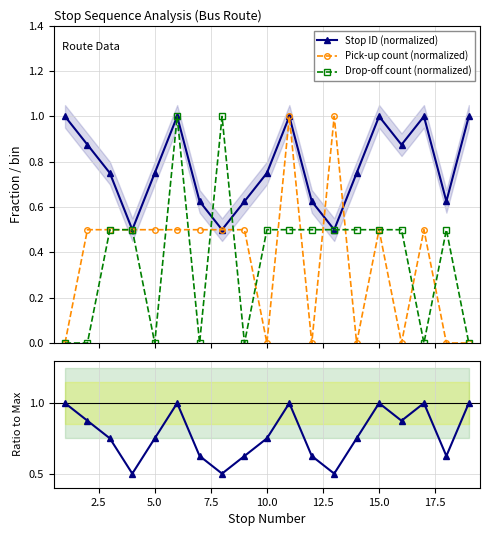

How many interior local valleys does the Stop ID (normalized) series have?

5